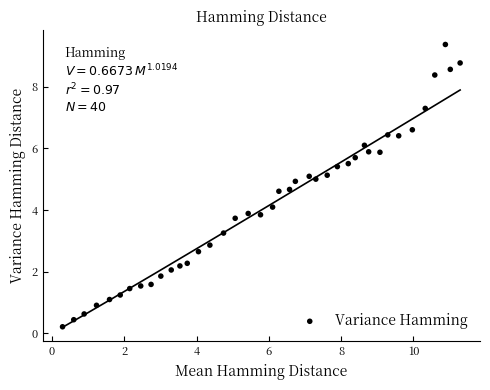

What is the range of X values (max minus min)?

11.0